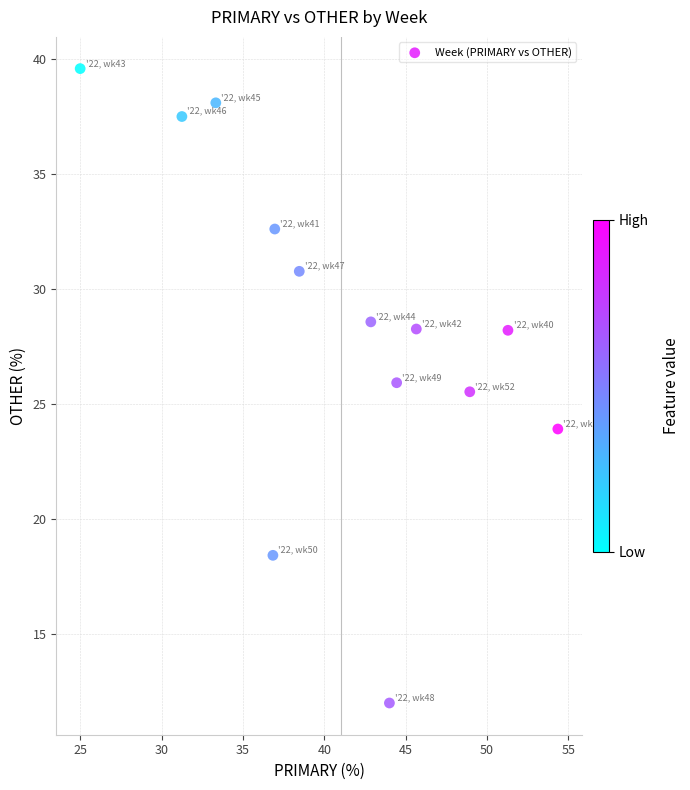

What Y value in the scatter plot is closest to 25?

25.5